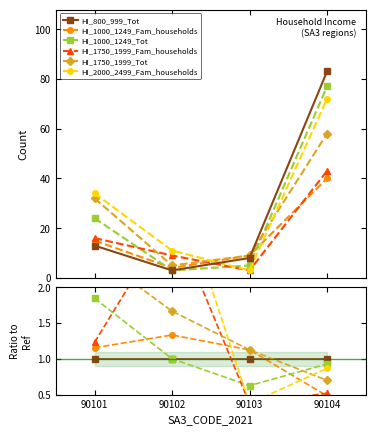

How many data points in HI_1750_1999_Tot are less than 1?

1